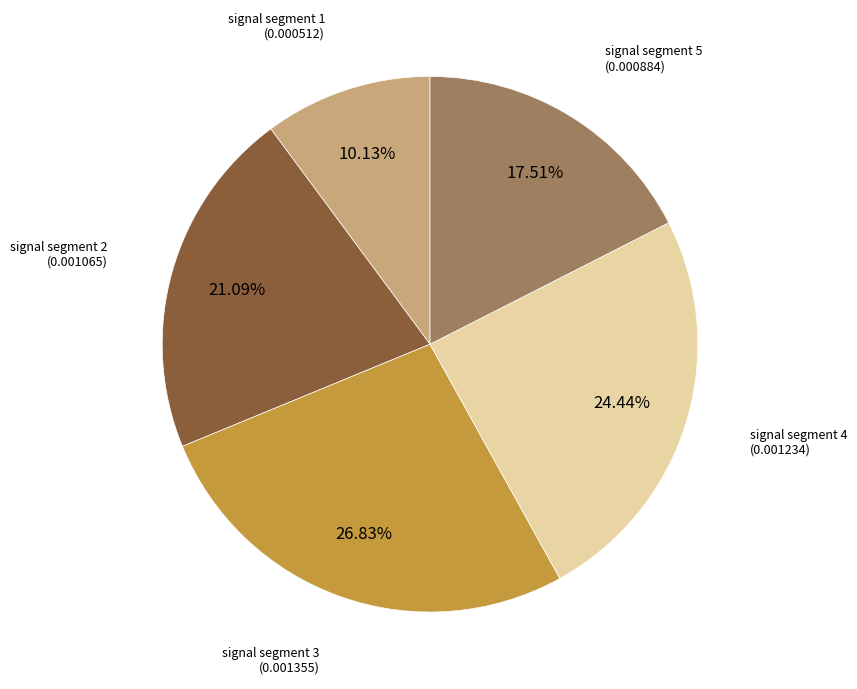

Is there a majority slice in this chart?

No